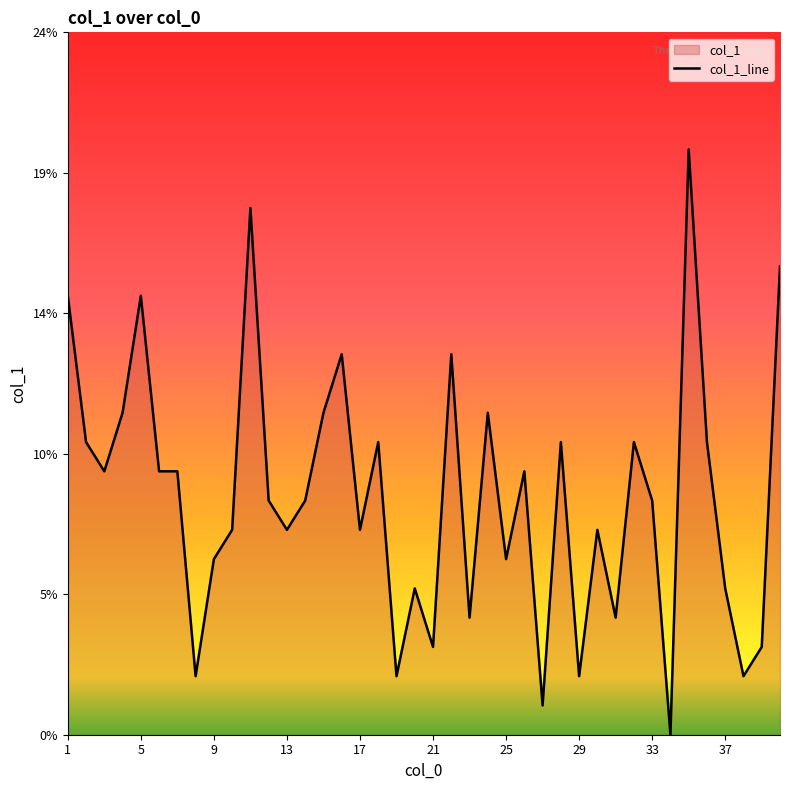

The chart shows a value of 2 at 38. True or false?

True